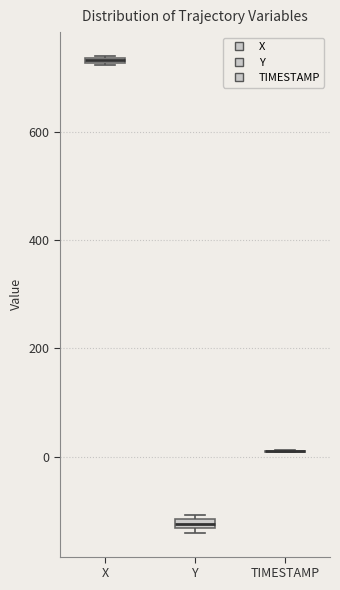

Where is the lower edge of the box for Y on the y-axis? The values are not printed on the chart, so give them approximately, as read against the axis.

-140